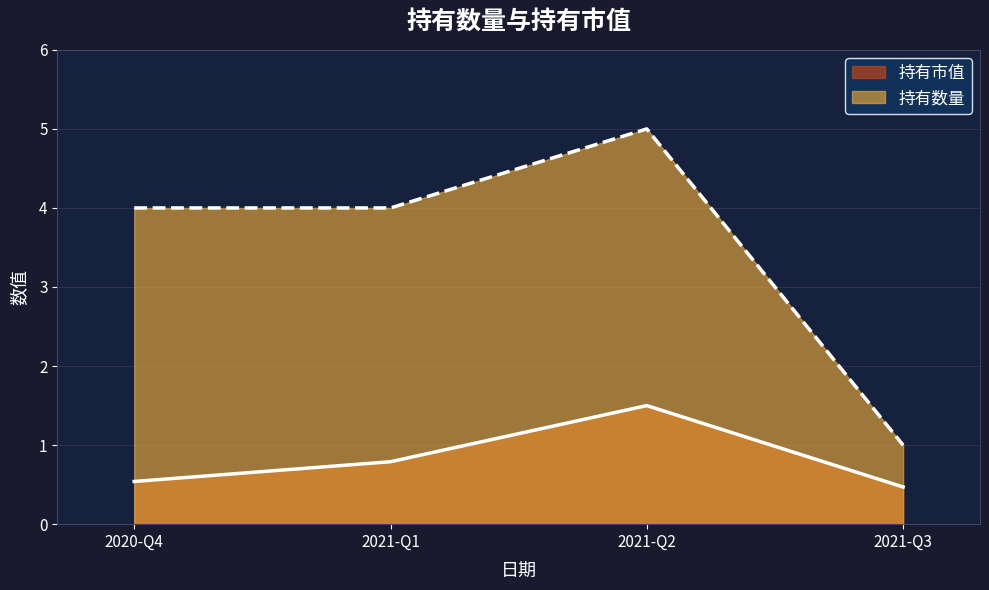

Which series has the largest total across all categories?

持有数量